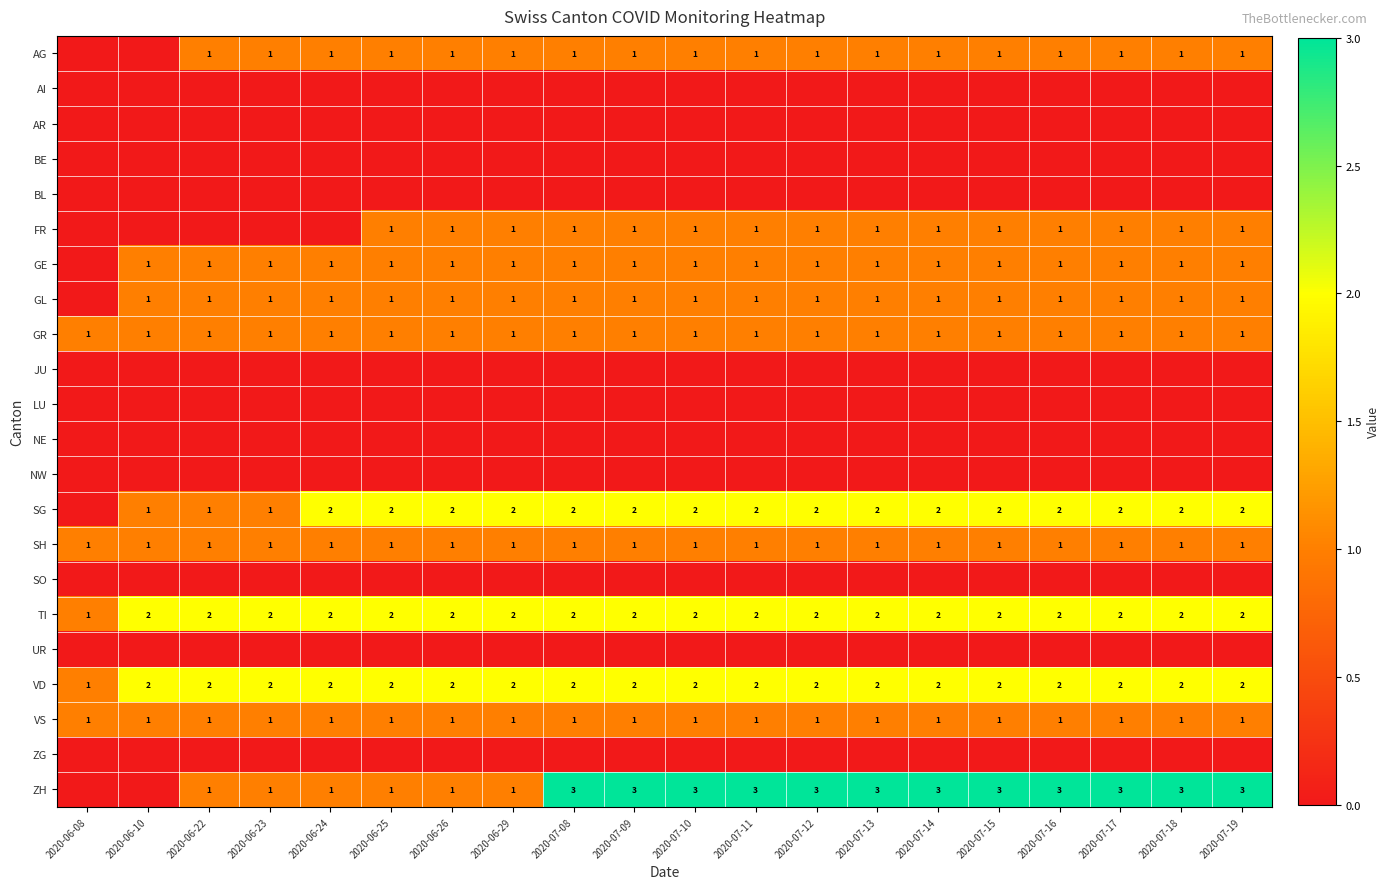

Is it true that VS equals 0 at 2020-07-16?

False